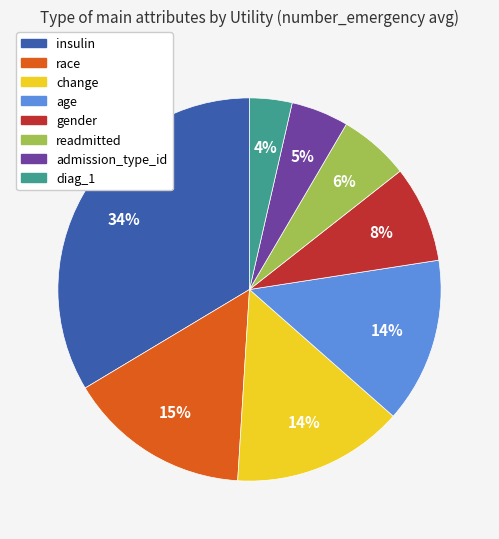

To the nearest percent, what portion does insulin represent?

34%